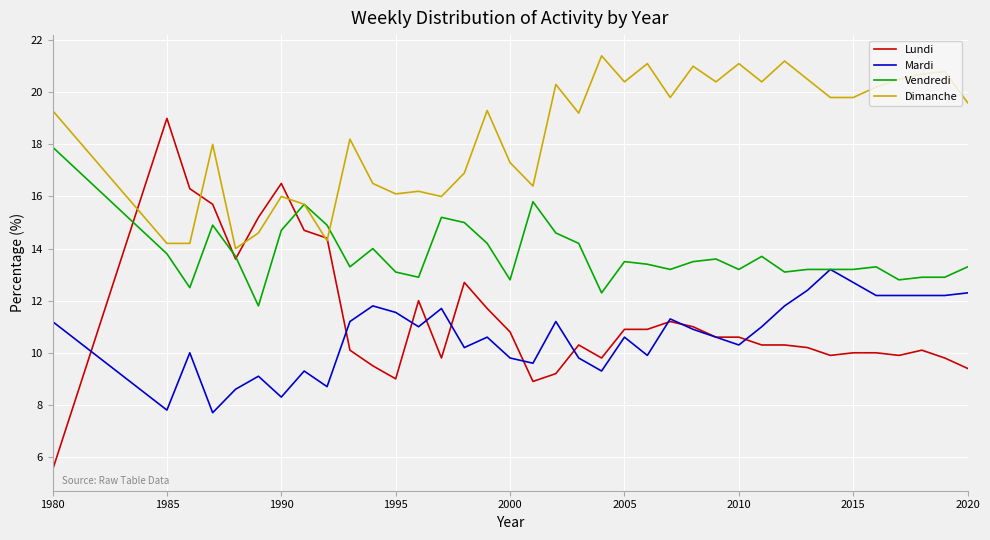

Which series has the largest total across all categories?

Dimanche